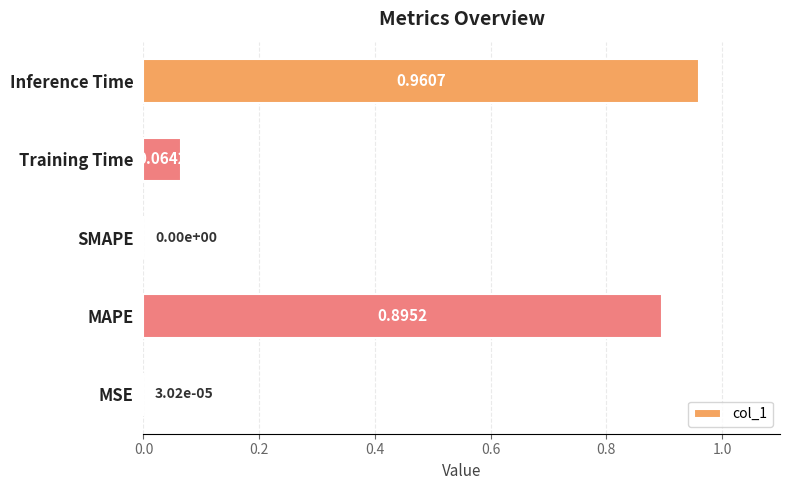

What is the average value?

0.4